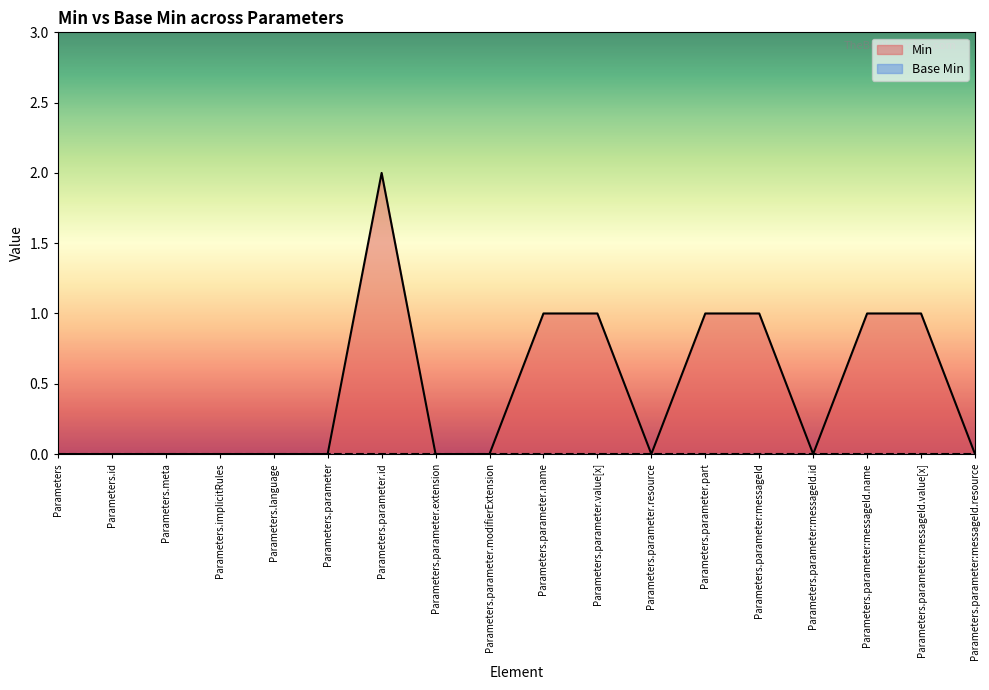

How many interior local valleys (lower than both neighbors) does the data have?

2